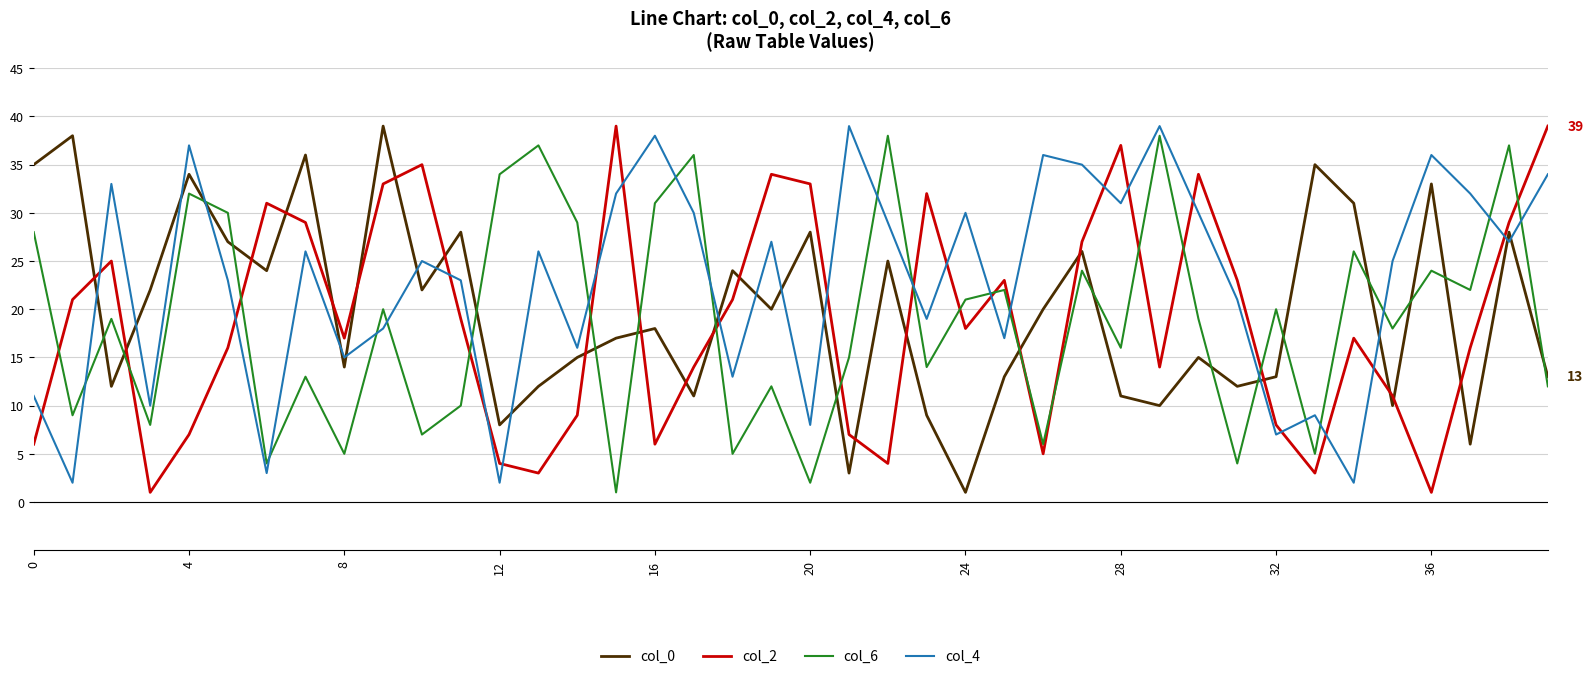

Is this an area chart (filled region under the line)?

No